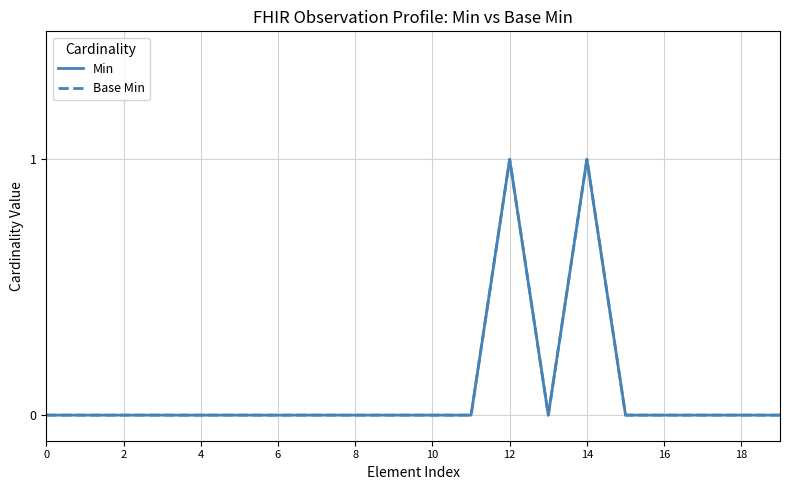

In Base Min, how many points are higher than both neighbors (excluding endpoints)?

2